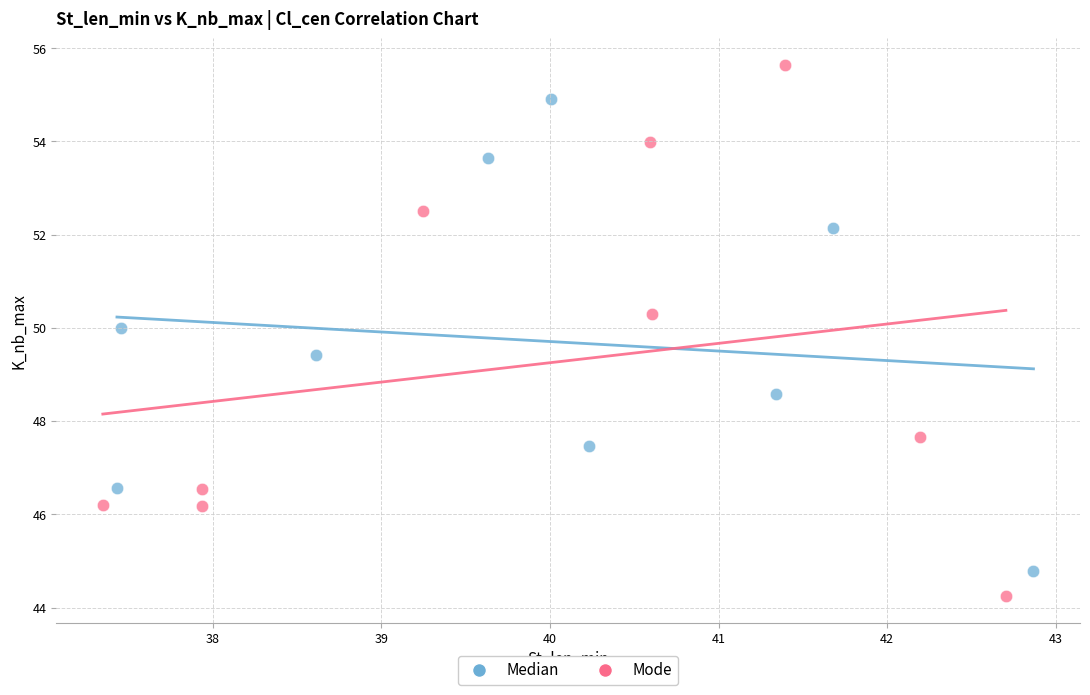

Which series has the largest Y range (max minus min)?

Mode